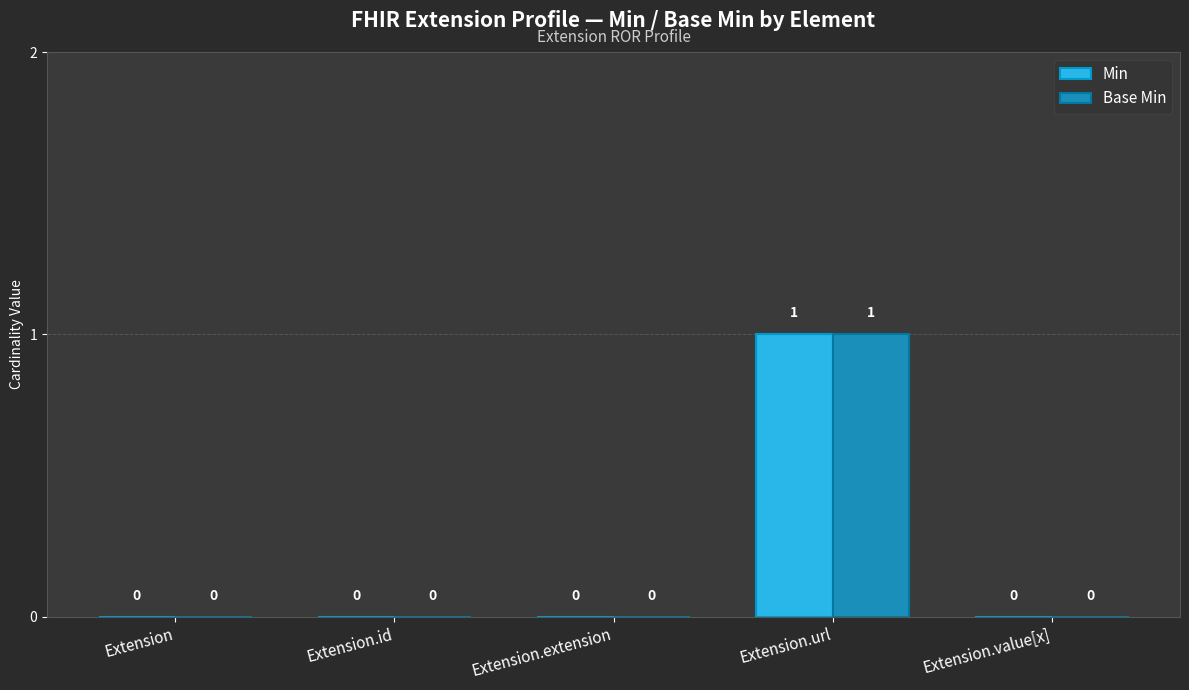

At which category is the sum across all series the highest?

Extension.url